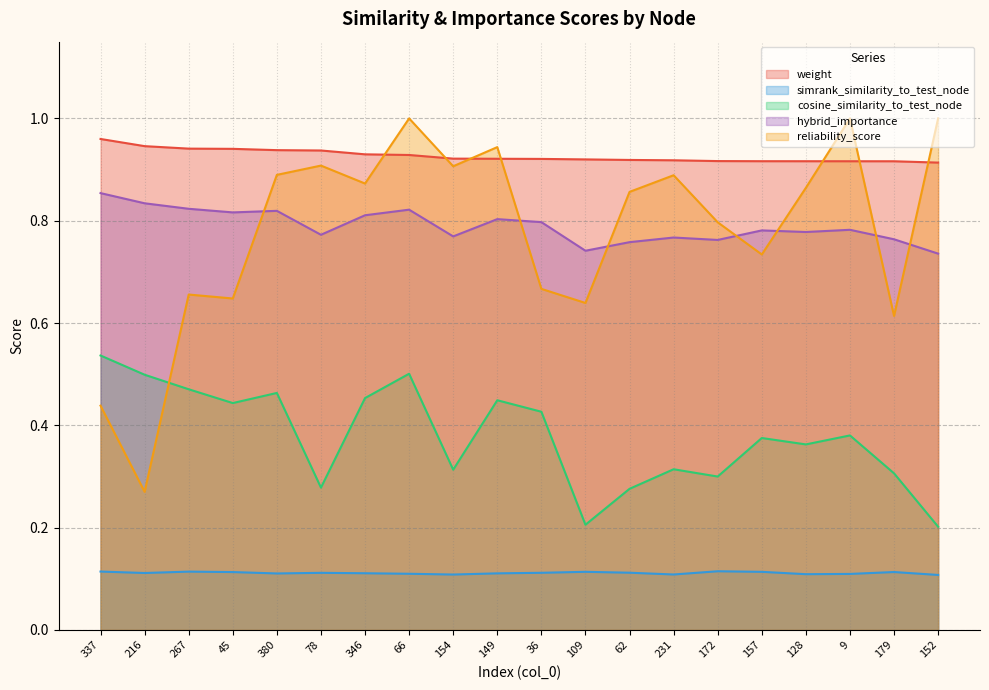

True or false: simrank_similarity_to_test_node has more than 2 points higher than both neighbors.

True